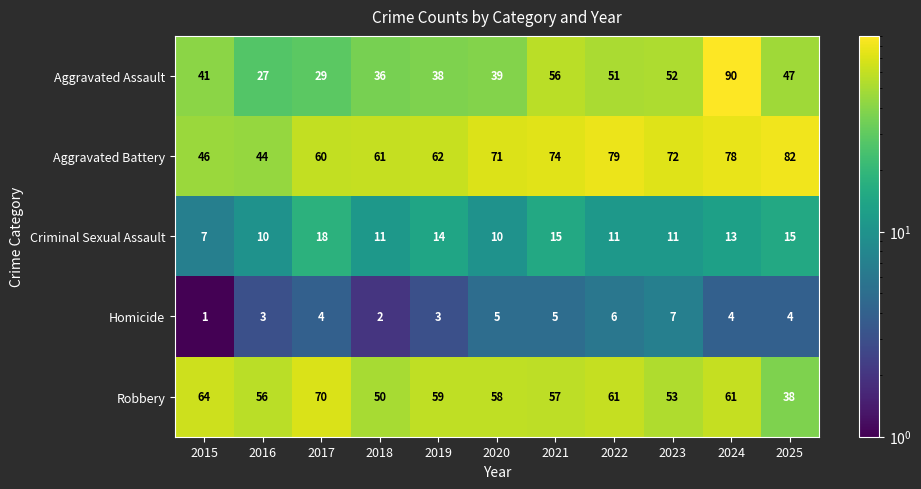

What is the lowest value of the Robbery series?

38